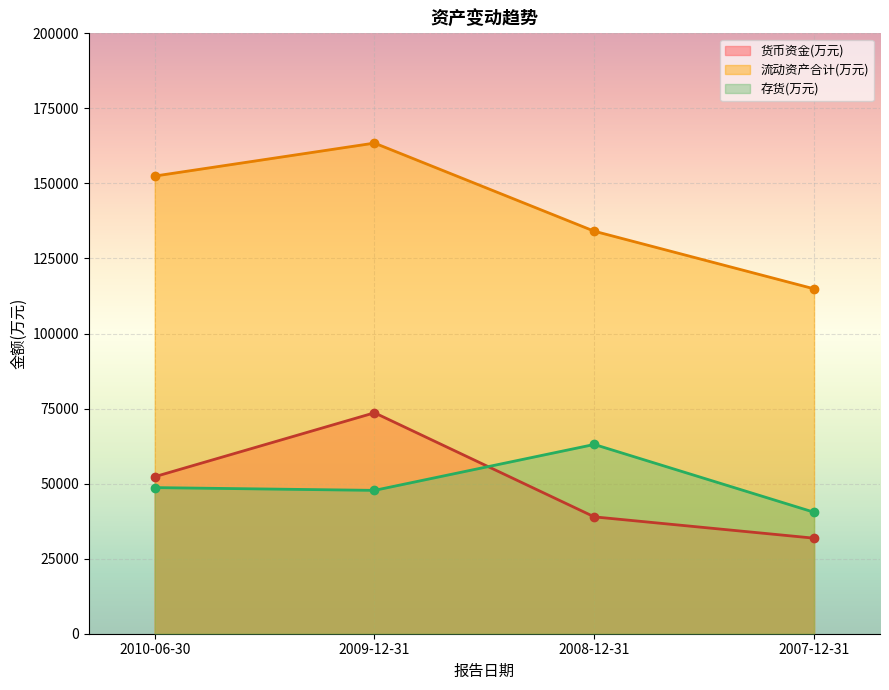

What position from the left is 2008-12-31?

3